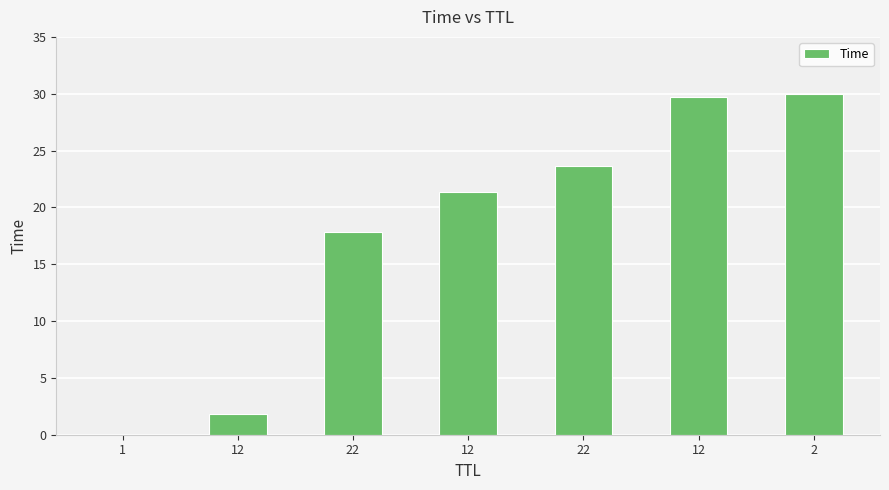

How many data points are above 21?

4